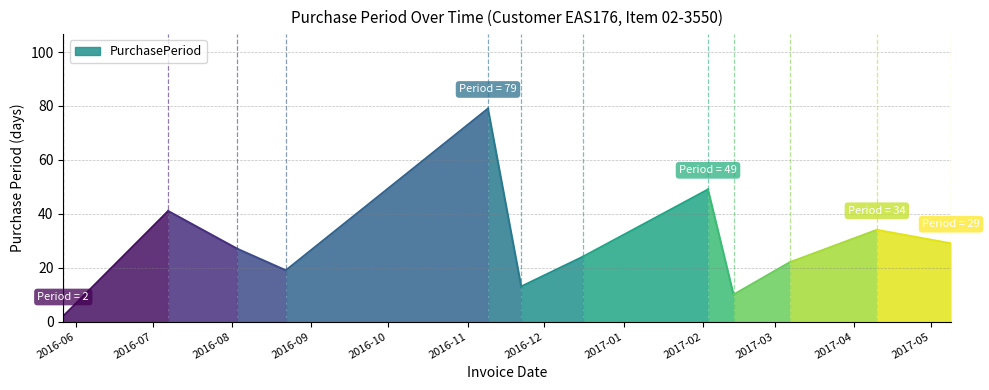

What is the change in value from 2016-05-27 to 2017-02-13?

+8